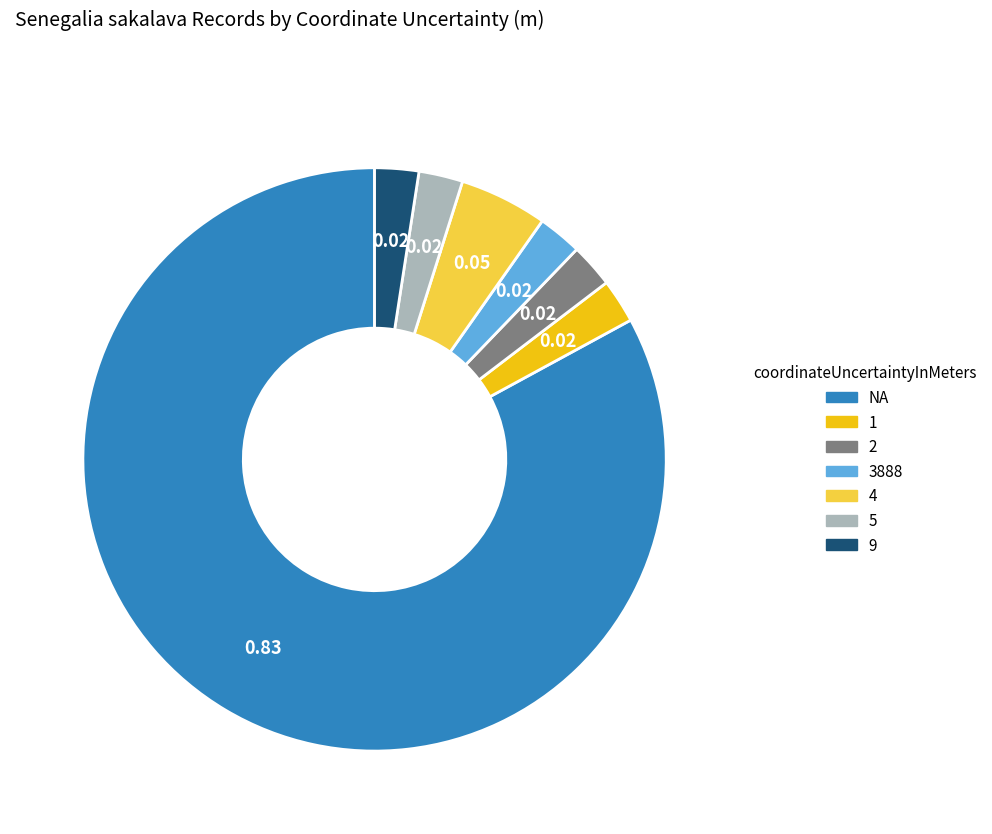

Approximately how many times larger is the value at 4 compared to 3888?

2.0